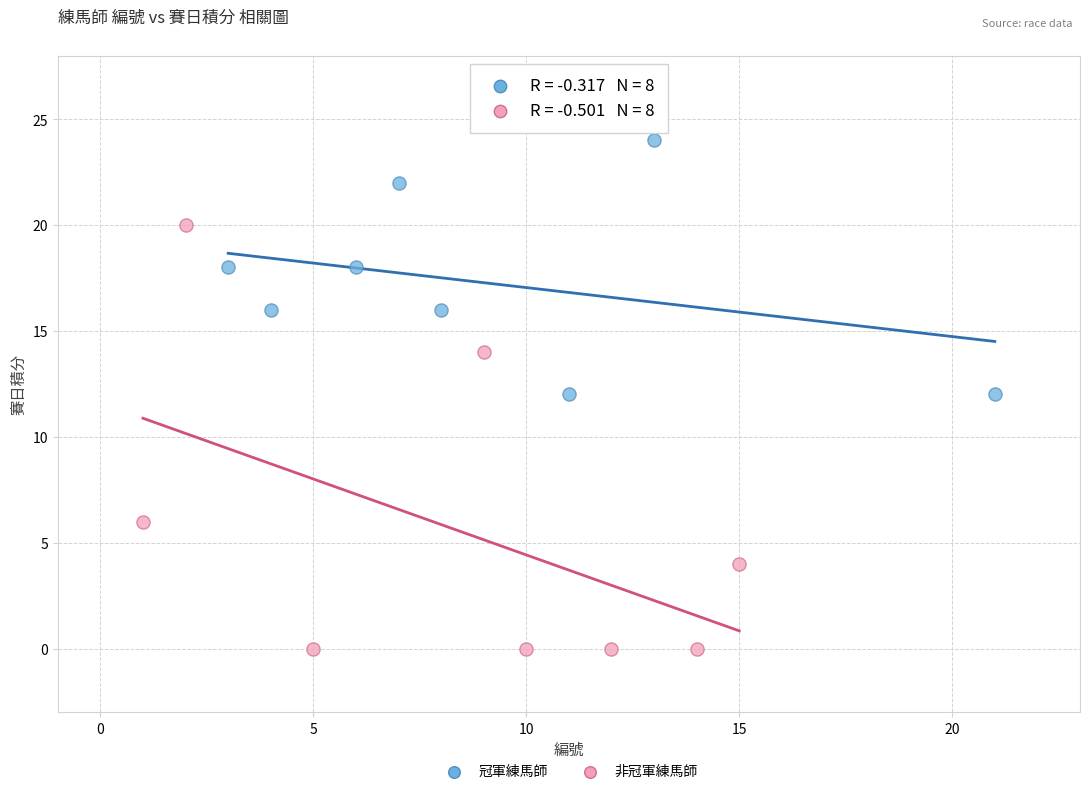

Which series has the widest spread of Y values?

非冠軍練馬師